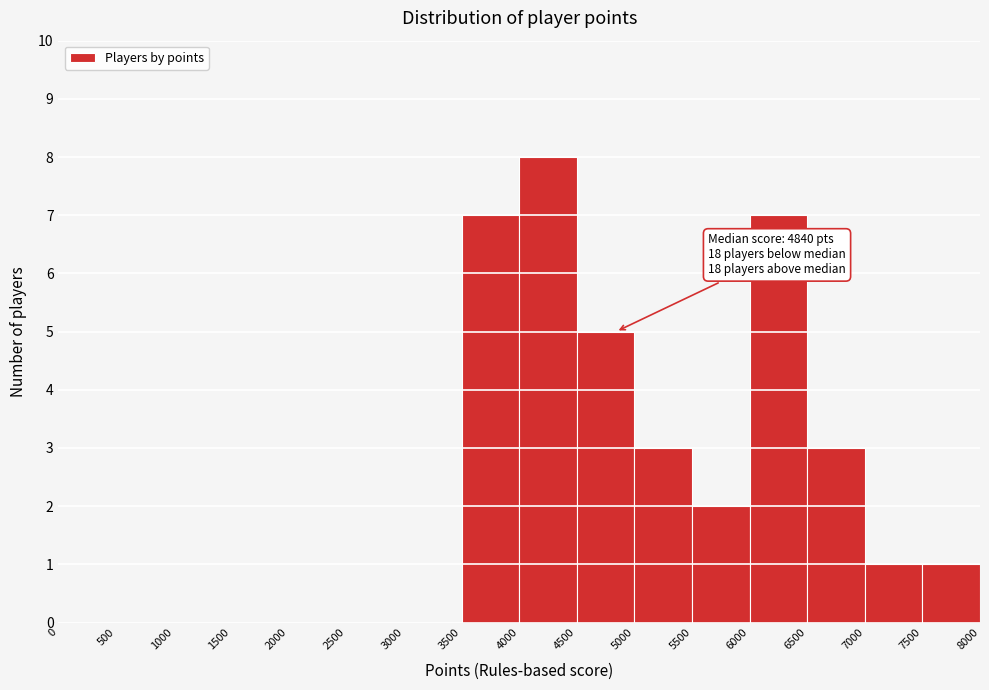

Which range on the x-axis has the tallest bar?

4000 to 4500